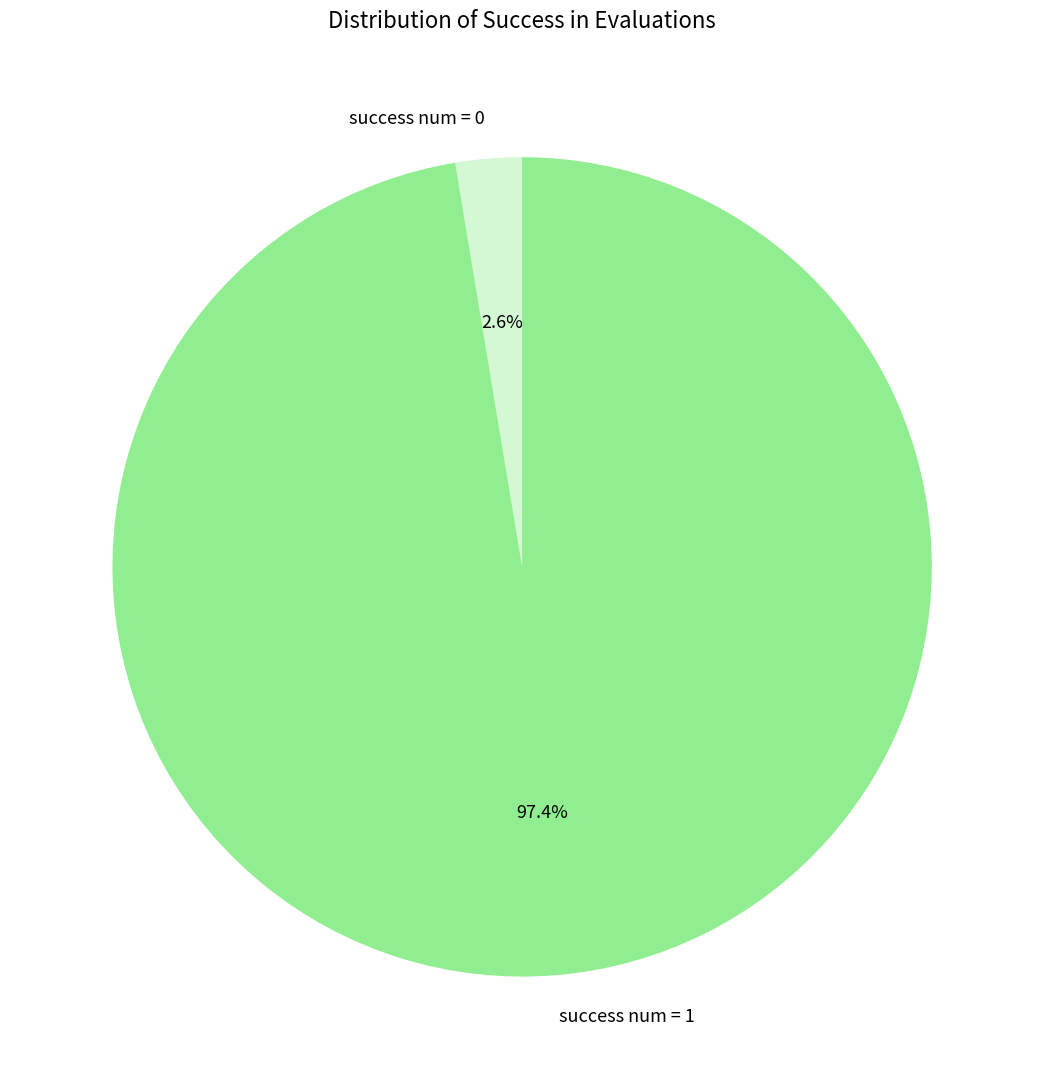

To the nearest percent, what is the difference between the success num = 0 and success num = 1 slice percentages?

95%